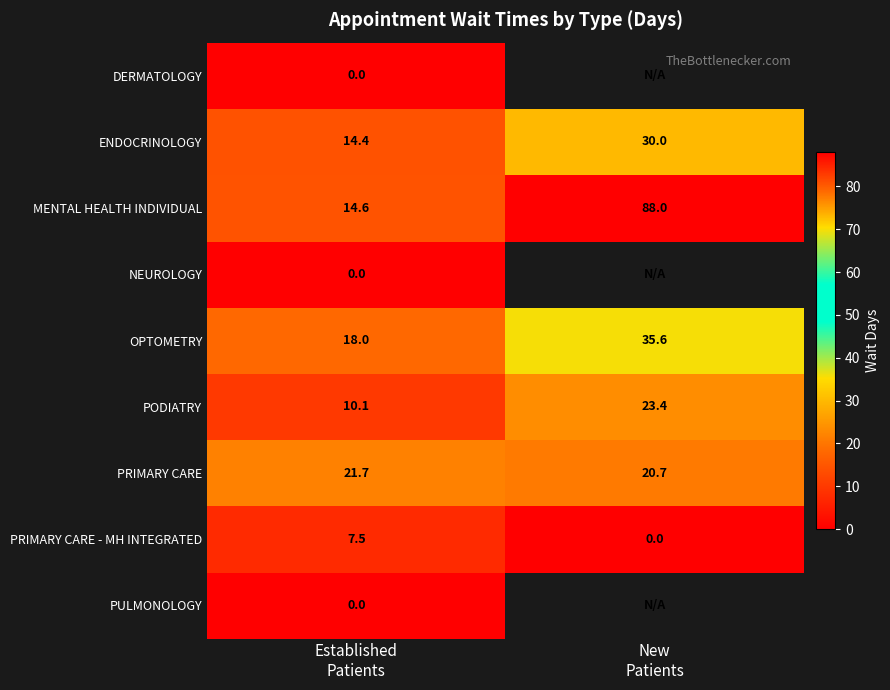

What is the average value of the PRIMARY CARE - MH INTEGRATED series?

3.8